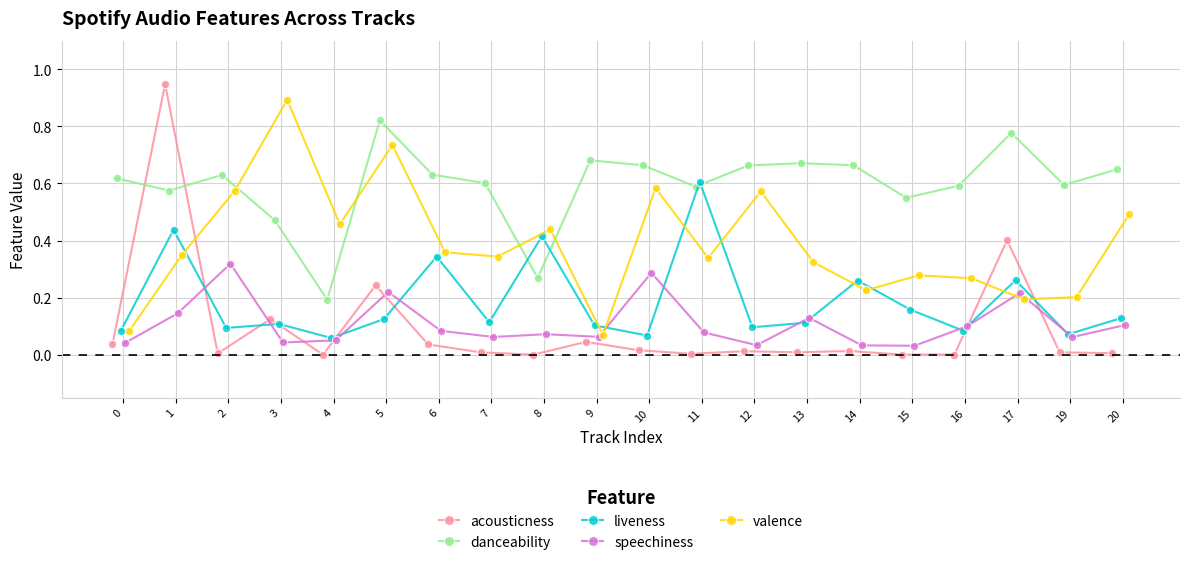

Which series has the largest range (max minus min)?

acousticness